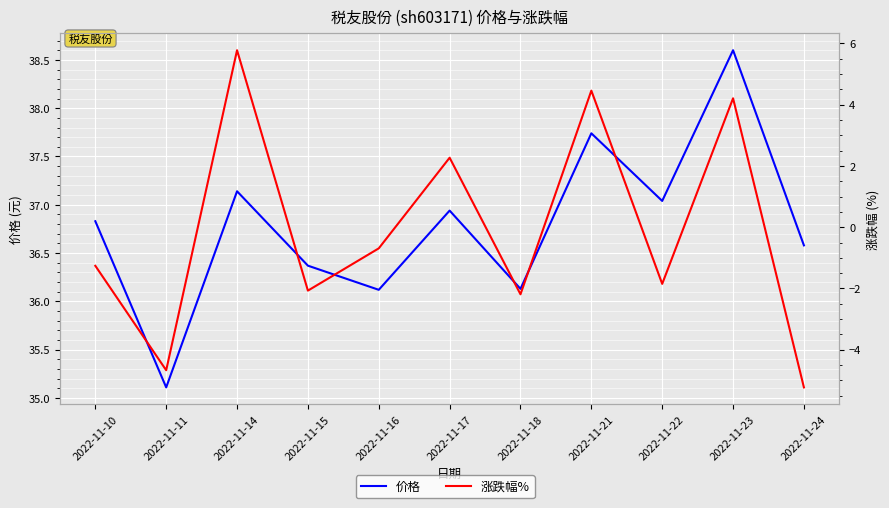

Where is 价格 nearest to the value 36?

2022-11-16